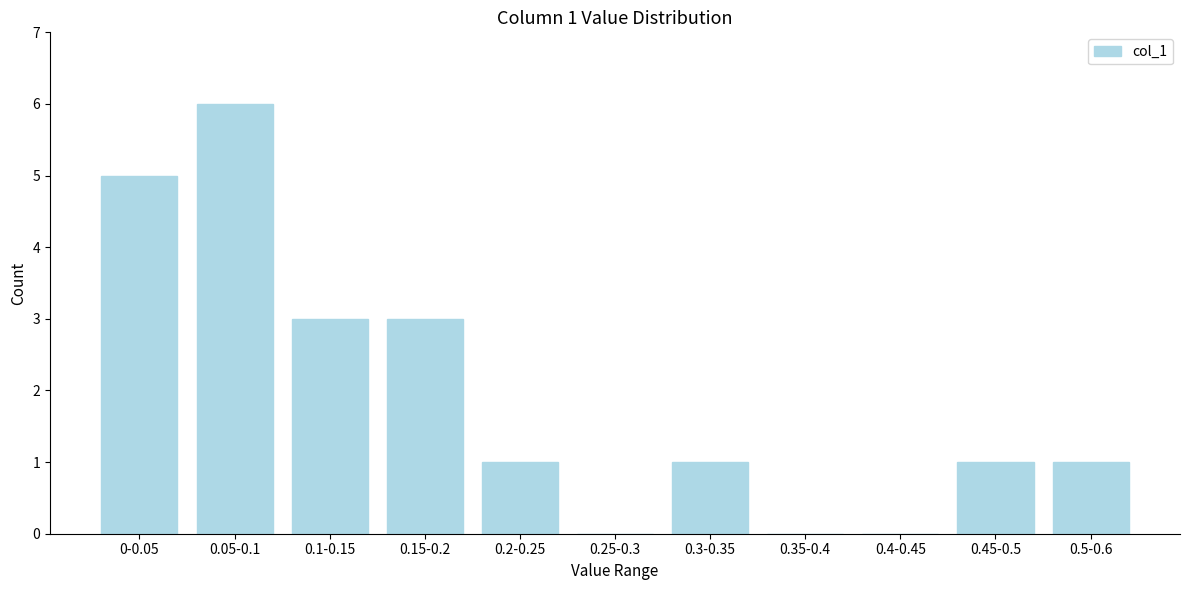

Reading left to right, extract all data points from this chart.

0-0.05=5	0.05-0.1=6	0.1-0.15=3	0.15-0.2=3	0.2-0.25=1	0.25-0.3=0	0.3-0.35=1	0.35-0.4=0	0.4-0.45=0	0.45-0.5=1	0.5-0.6=1